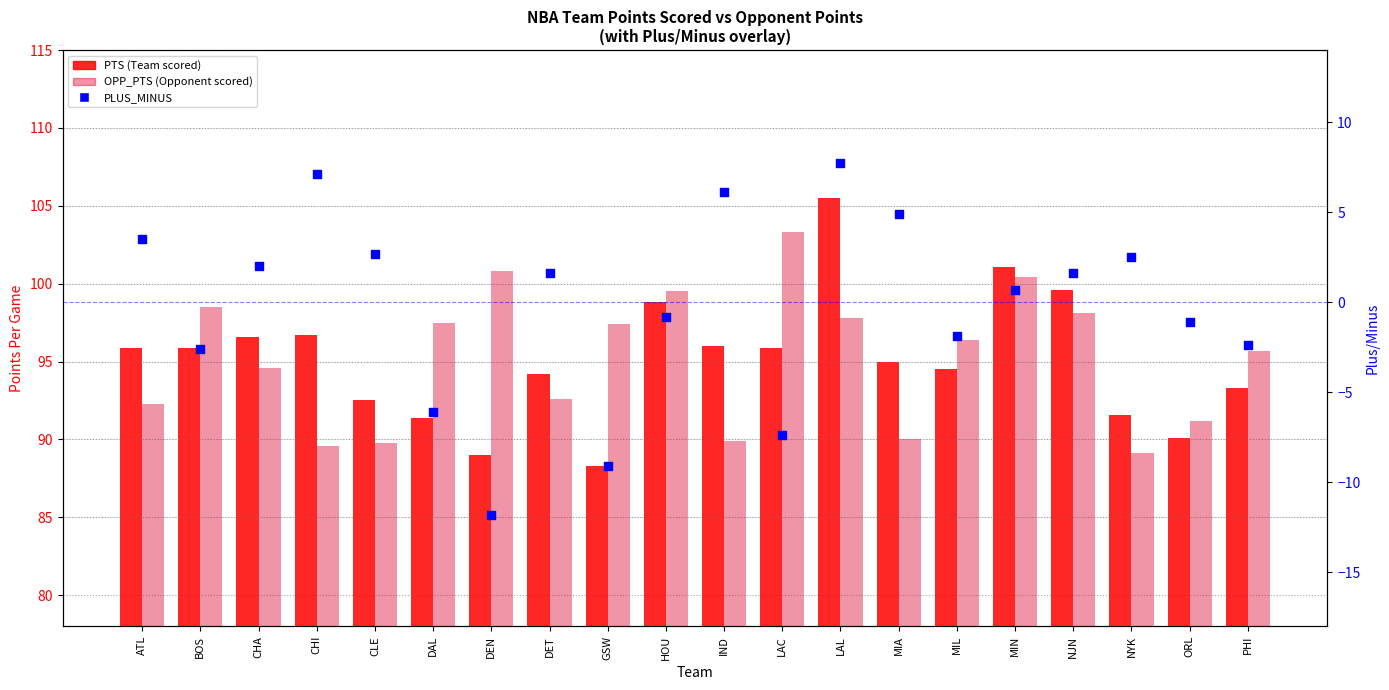

Is the value of OPP_PTS at HOU greater than the value of PLUS_MINUS at NJN?

Yes